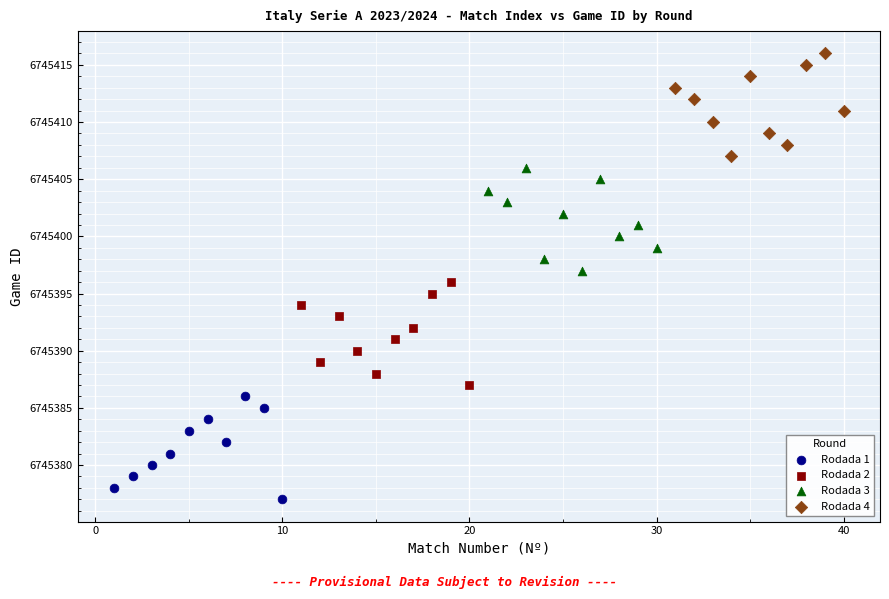

Which series contains the highest Y value?

Rodada 4